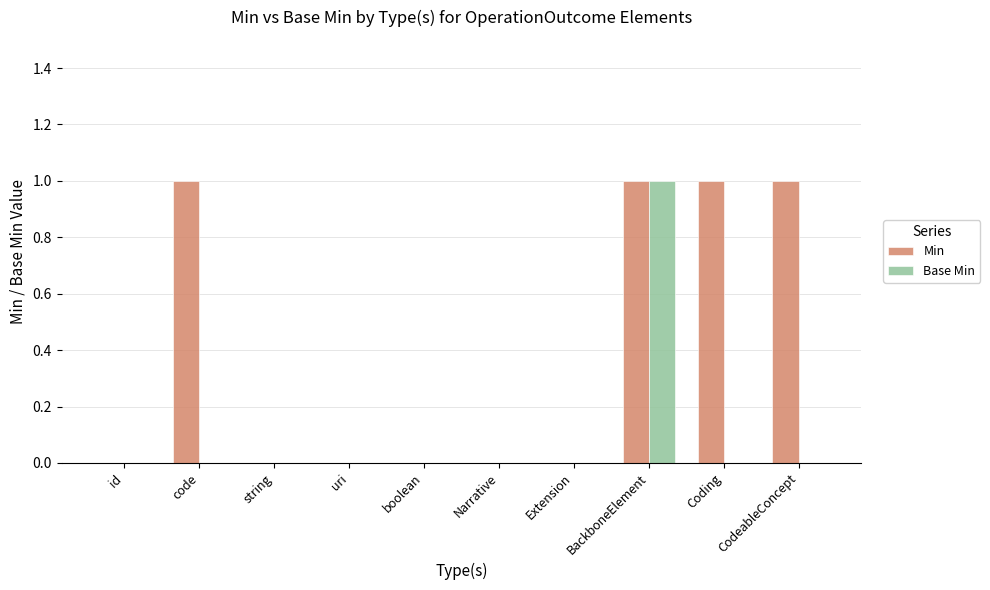

What is the sum of all Min values?

4